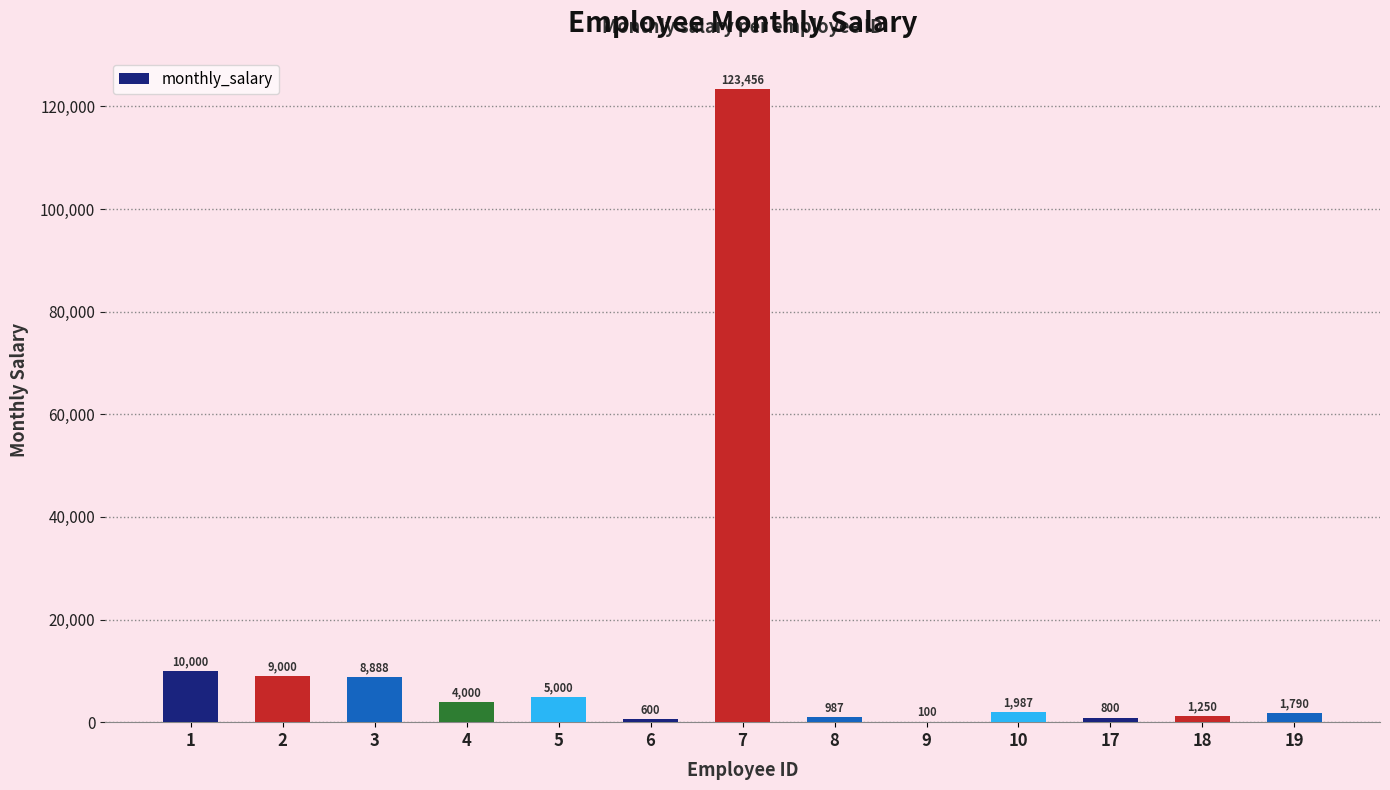

Reading left to right, transcribe all the data shown in this chart.

1=10000	2=9000	3=8888	4=4000	5=5000	6=600	7=123456	8=987	9=100	10=1987	17=800	18=1250	19=1790